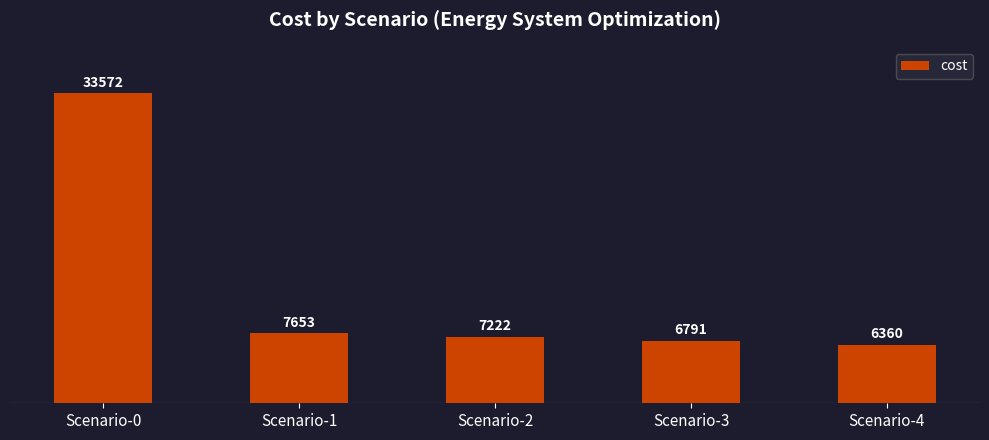

Is it true that the value at Scenario-4 is 4371.4?

False